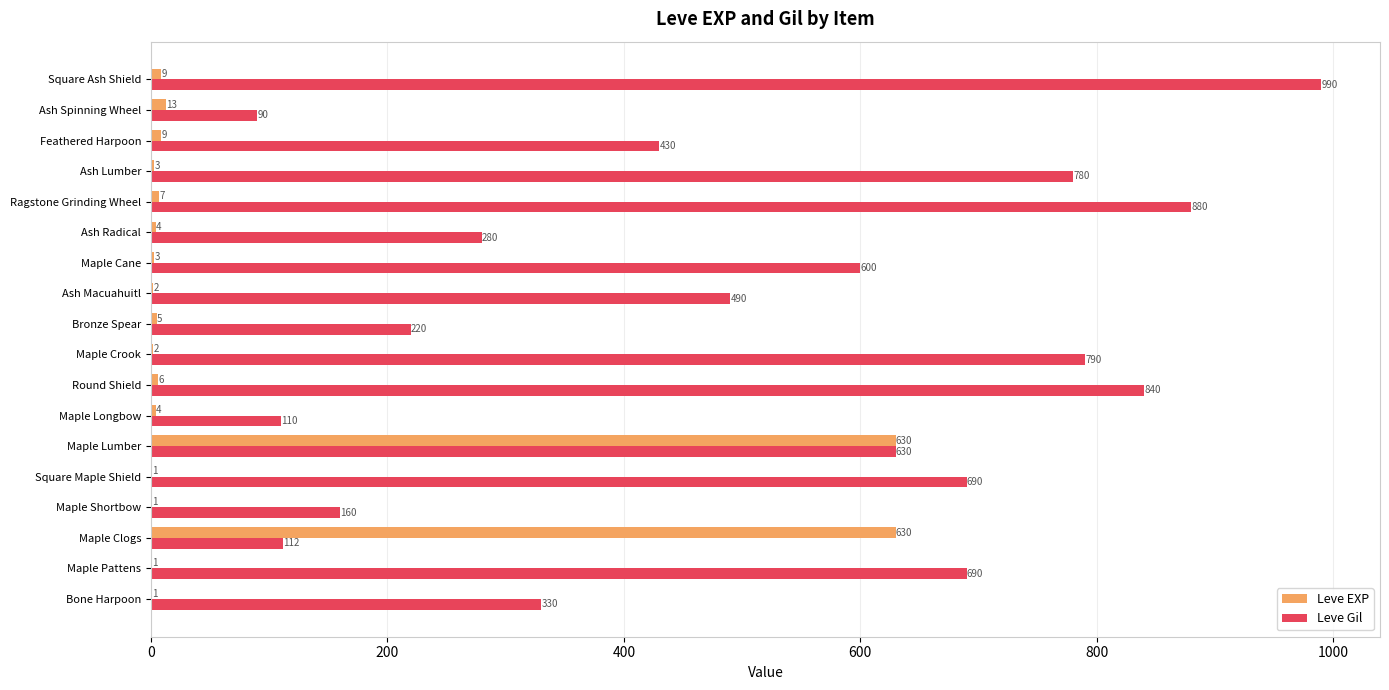

Which series changed the most between Bone Harpoon and Ash Spinning Wheel?

Leve Gil